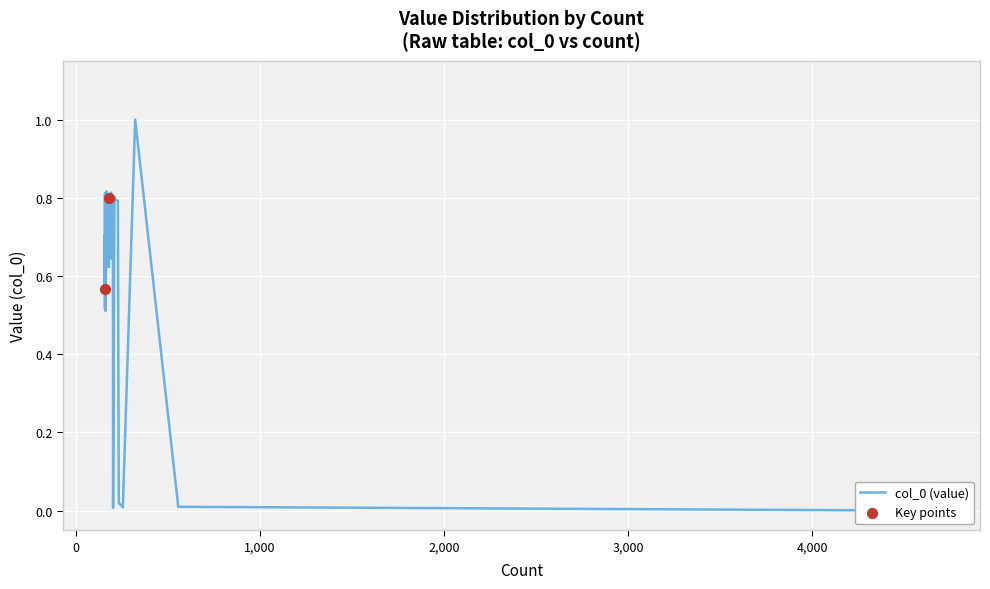

What is the change in value from 4 to 7?

+0.8